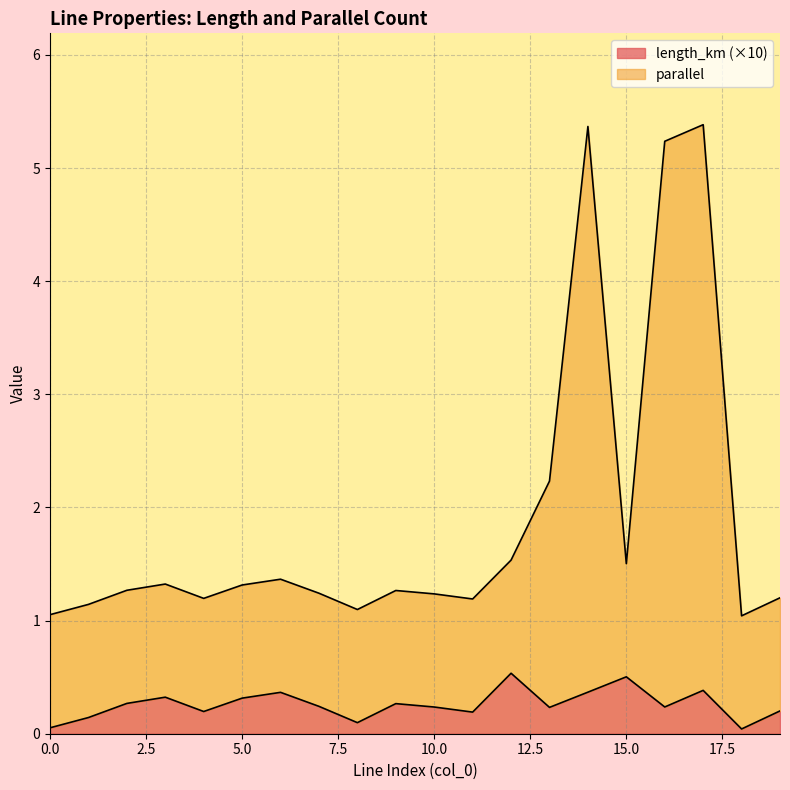

What is the total value across all series at 15.0?

1.5